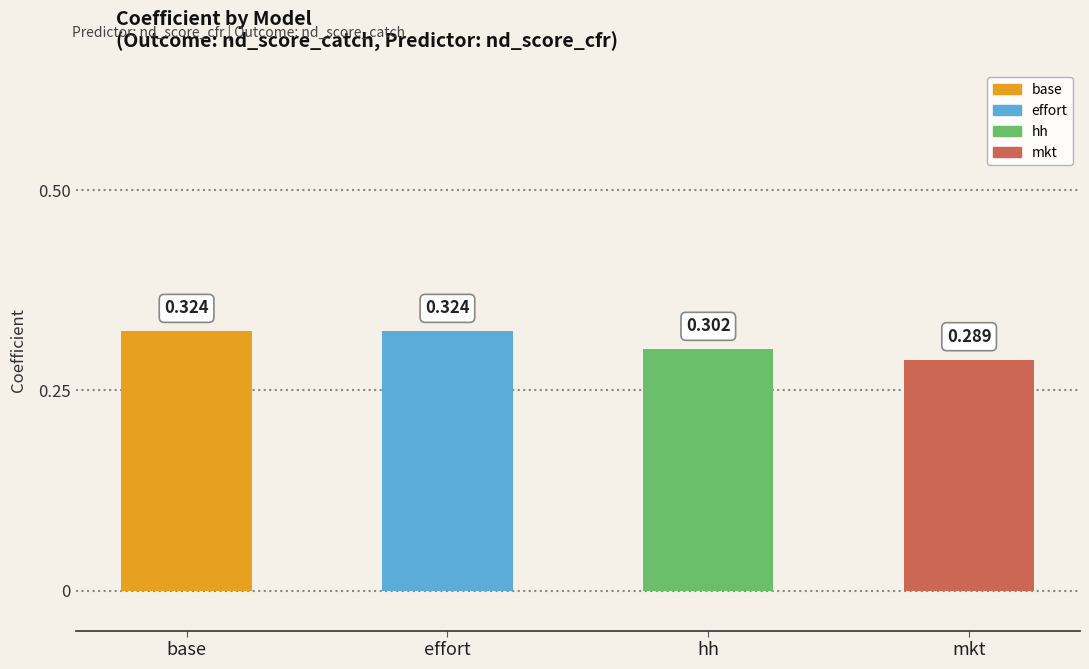

Which category has the lowest value across all series?

mkt